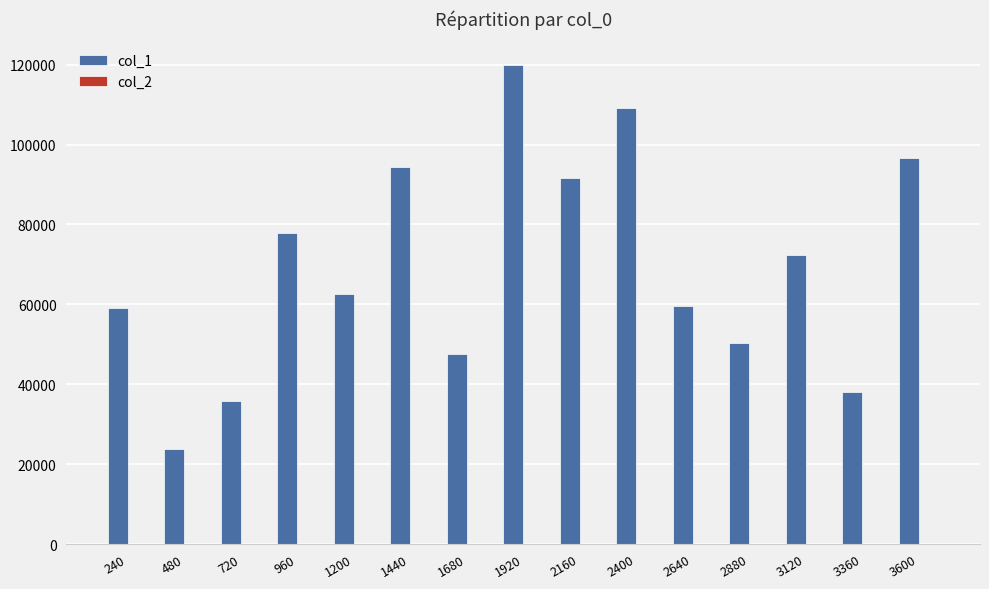

Is it true that col_1 equals 96685.0 at 3600?

True